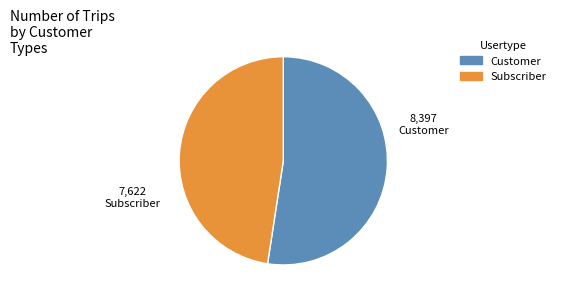

Is there a majority slice in this chart?

Yes